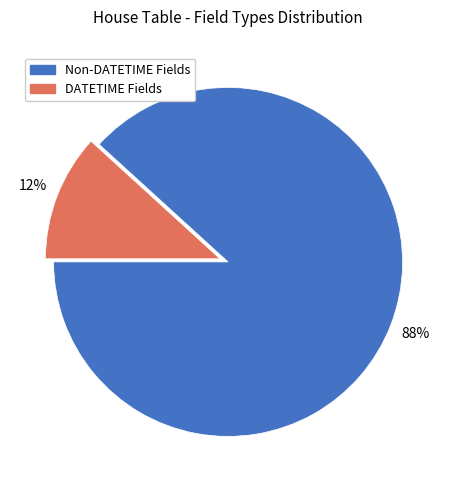

Between DATETIME Fields and Non-DATETIME Fields, which is larger?

Non-DATETIME Fields